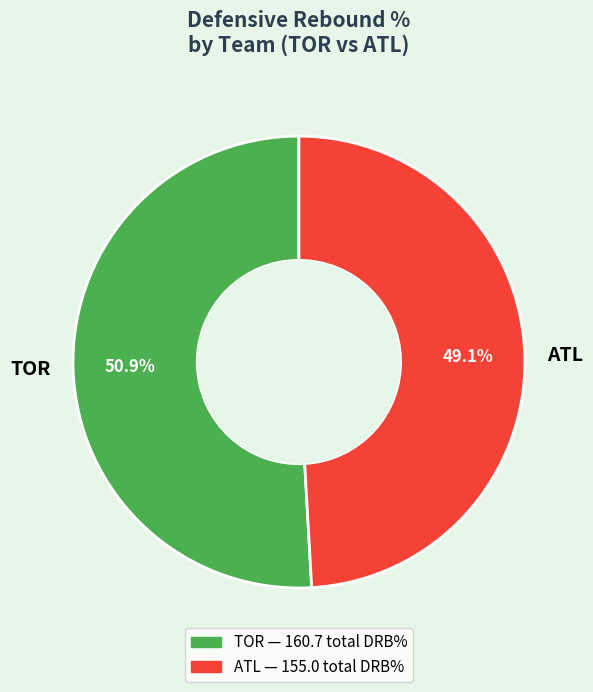

Rank the categories by value from lowest to highest.

ATL, TOR